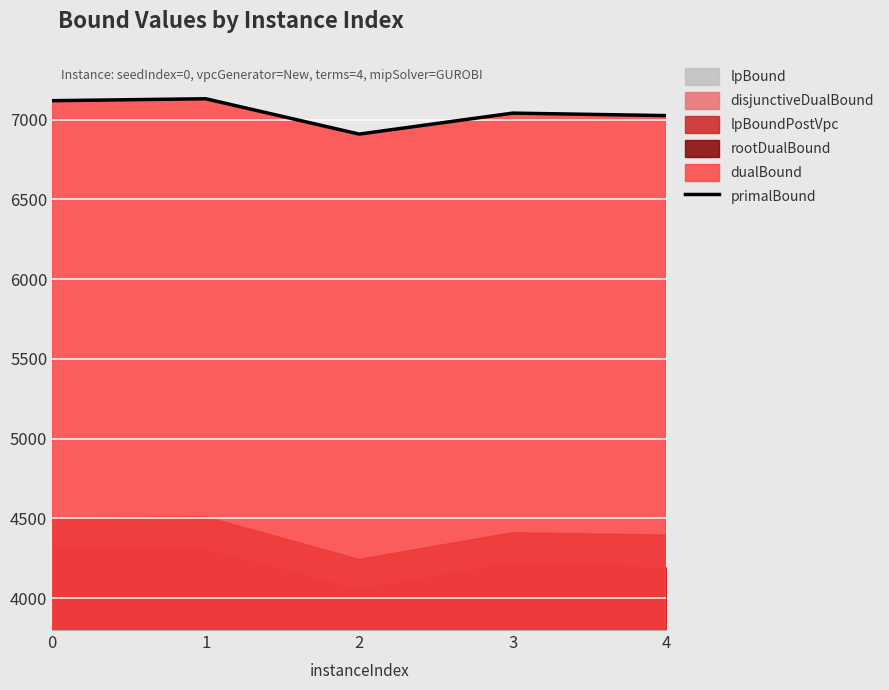

True or false: the data has more than 0 interior local peaks.

True